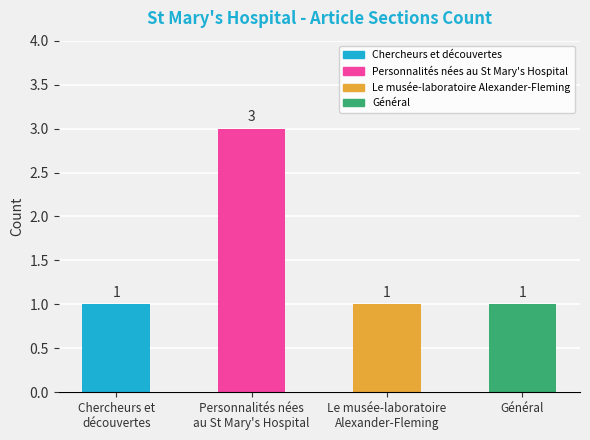

The chart shows a value of 1 at Général. True or false?

True